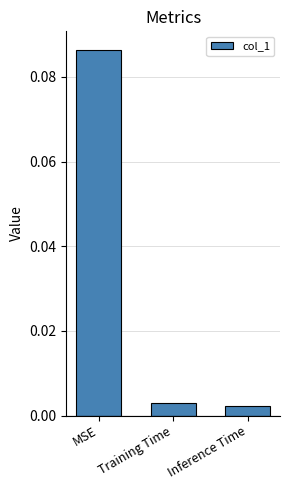

What is the label of the 3rd bar from the right?

MSE